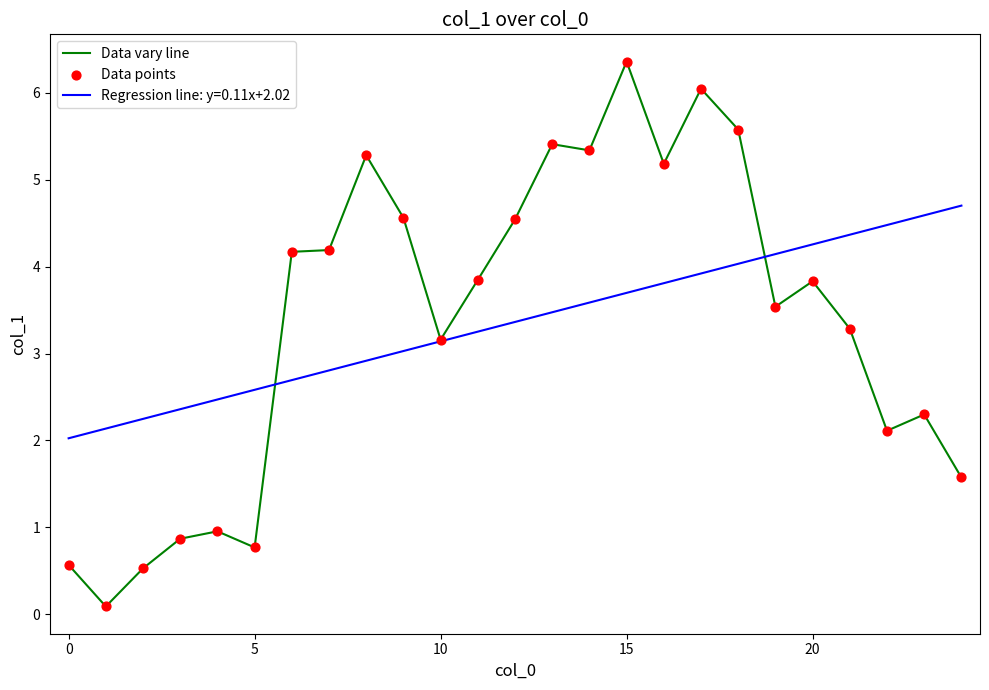

Which series has the widest spread of values?

Data vary line